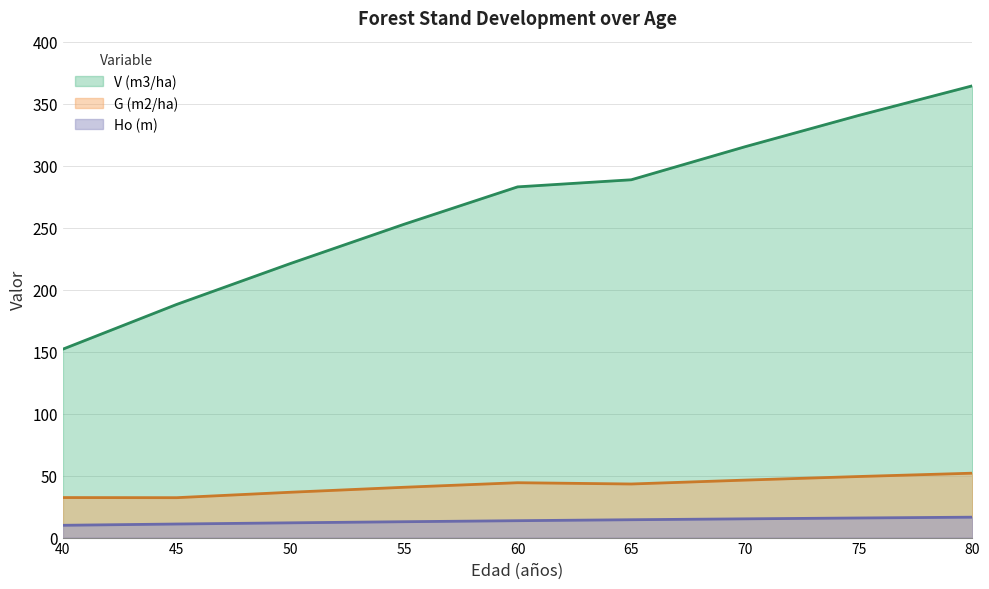

True or false: Ho (m) and G (m2/ha) cross at least once.

False